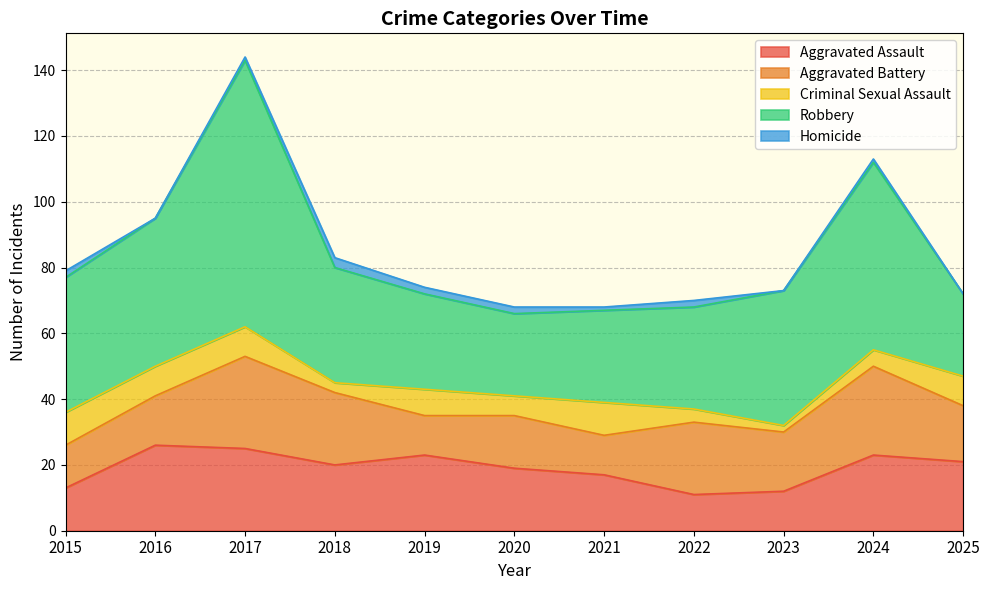

List the series in order of their peak value, lowest first.

Homicide, Criminal Sexual Assault, Aggravated Assault, Aggravated Battery, Robbery